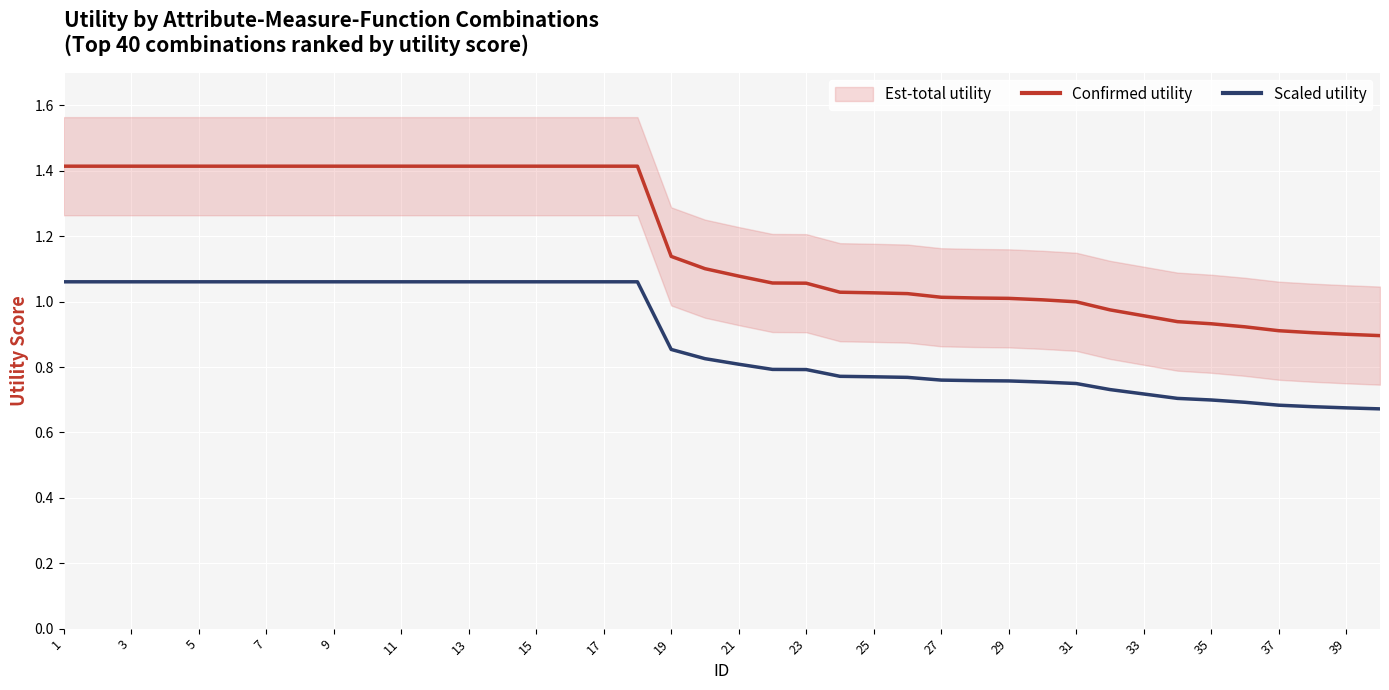

The value of Confirmed utility at 5 is 1.4. True or false?

True